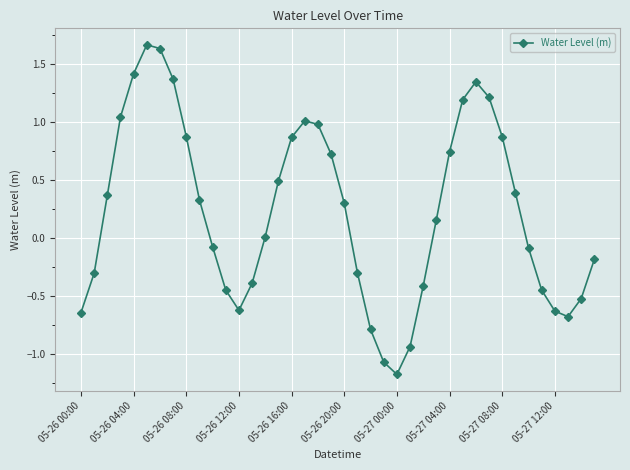

True or false: the data has more than 1 interior local peaks.

True